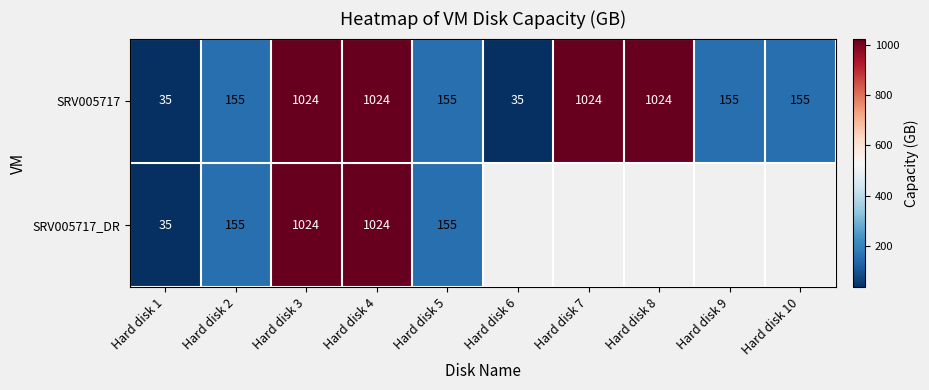

Is the value of SRV005717_DR at Hard disk 2 greater than the value of SRV005717 at Hard disk 7?

No